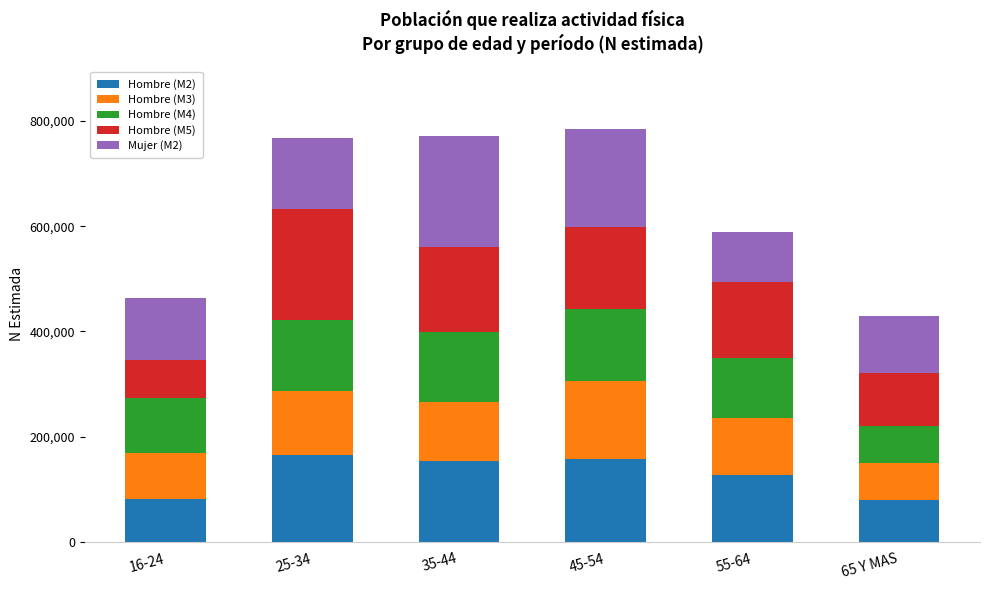

Count the number of data series in this chart.

5